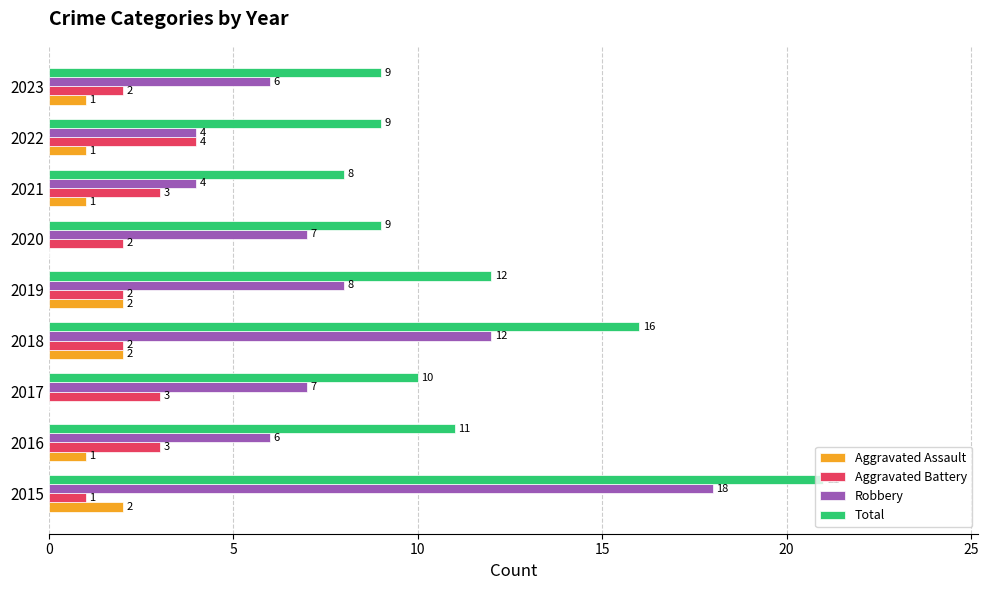

Which label corresponds to the largest value in the chart?

2015